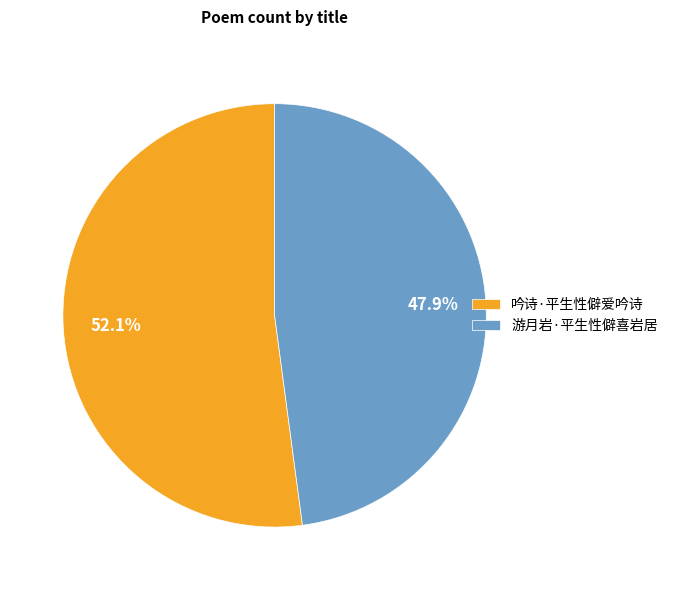

The 游月岩·平生性僻喜岩居 slice represents 48% of the pie. True or false?

True